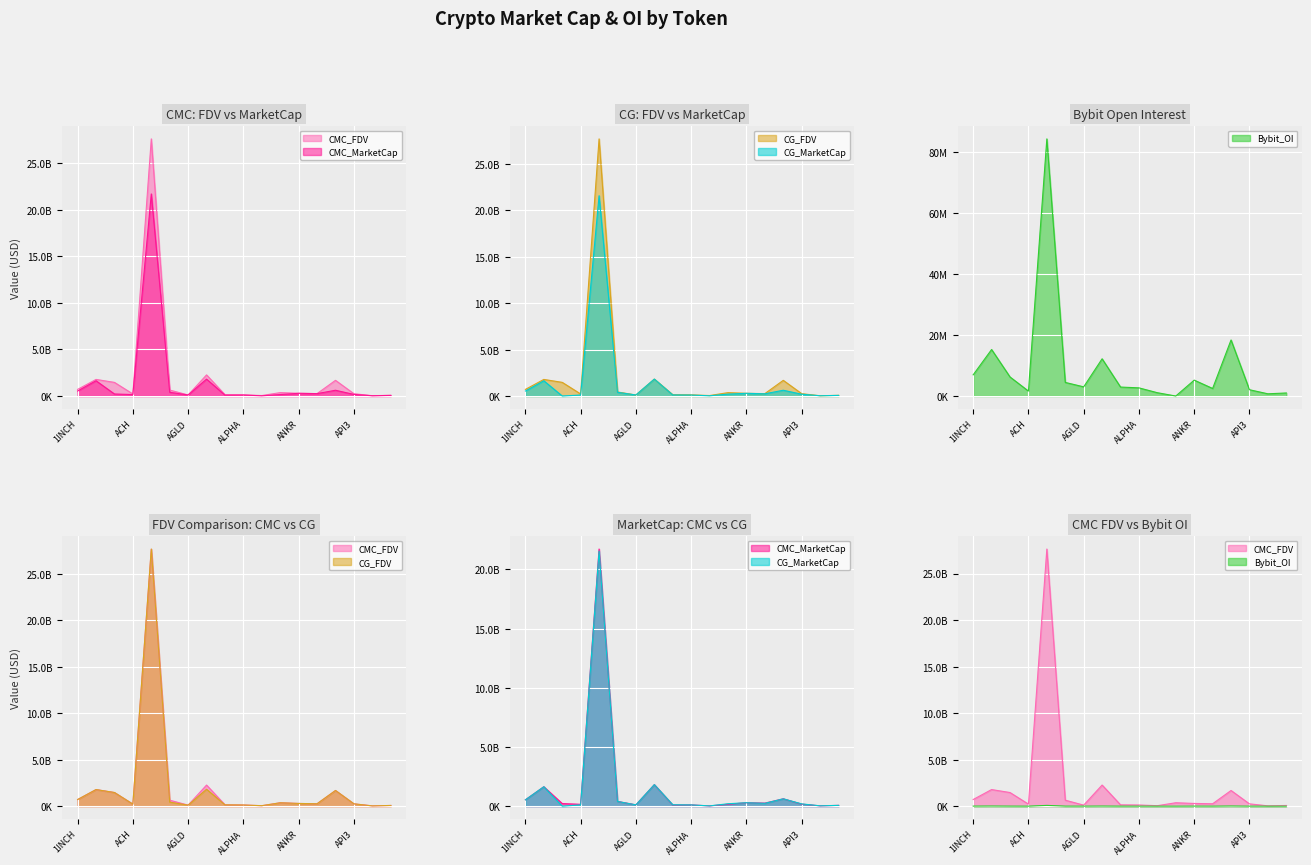

True or false: CMC_FDV has a value of 125741650.0 at ALPHA.

True